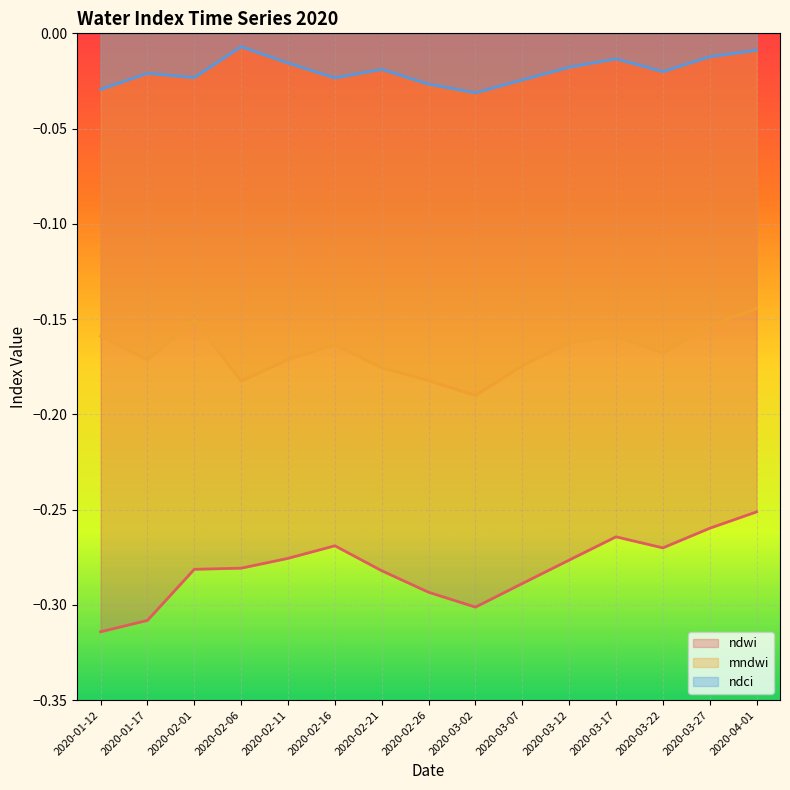

In mndwi, how many points are lower than both neighbors (excluding endpoints)?

4